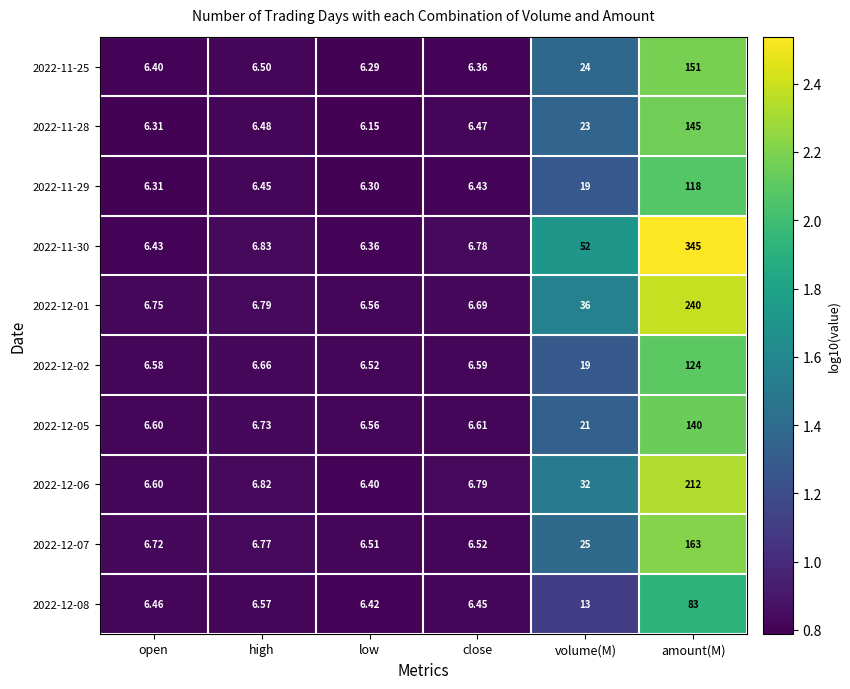

Which series has the widest spread of values?

2022-11-30